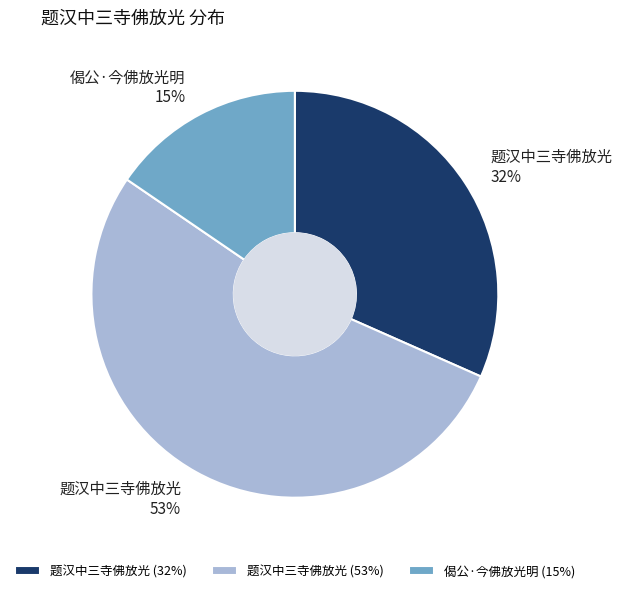

To the nearest percent, what is the combined percentage of 偈公·今佛放光明 (15%) and 题汉中三寺佛放光 (32%)?

47%